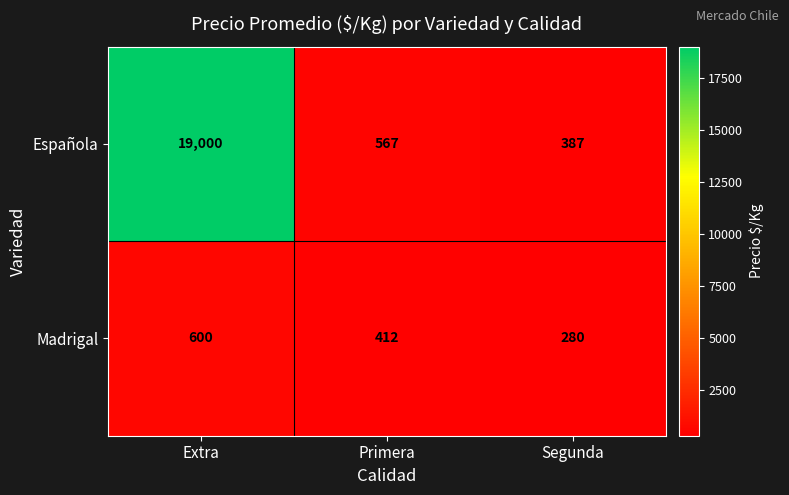

Which category has the lowest value across all series?

Segunda